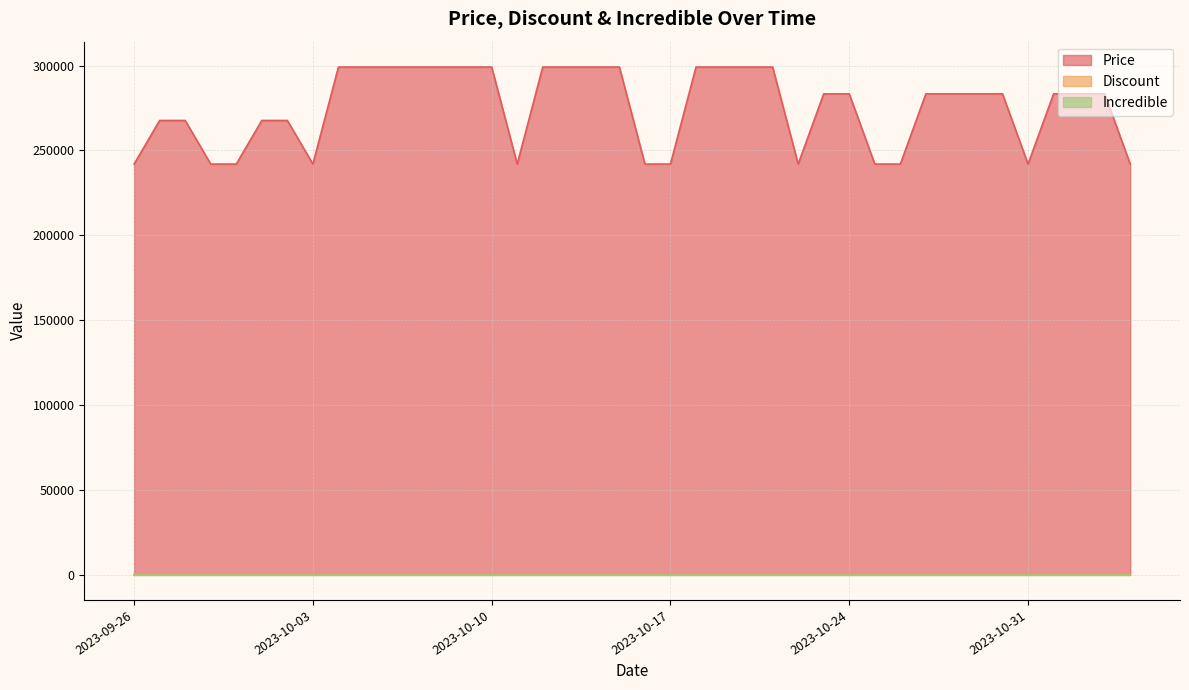

True or false: Discount and Price cross at least once.

False